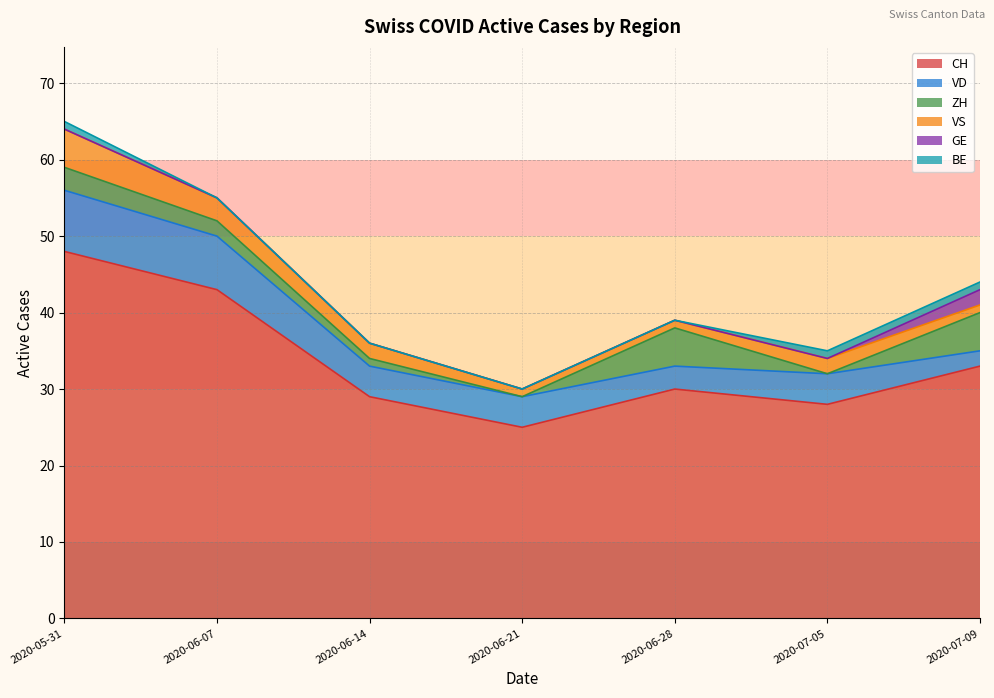

What is the sum of all VD values?

32